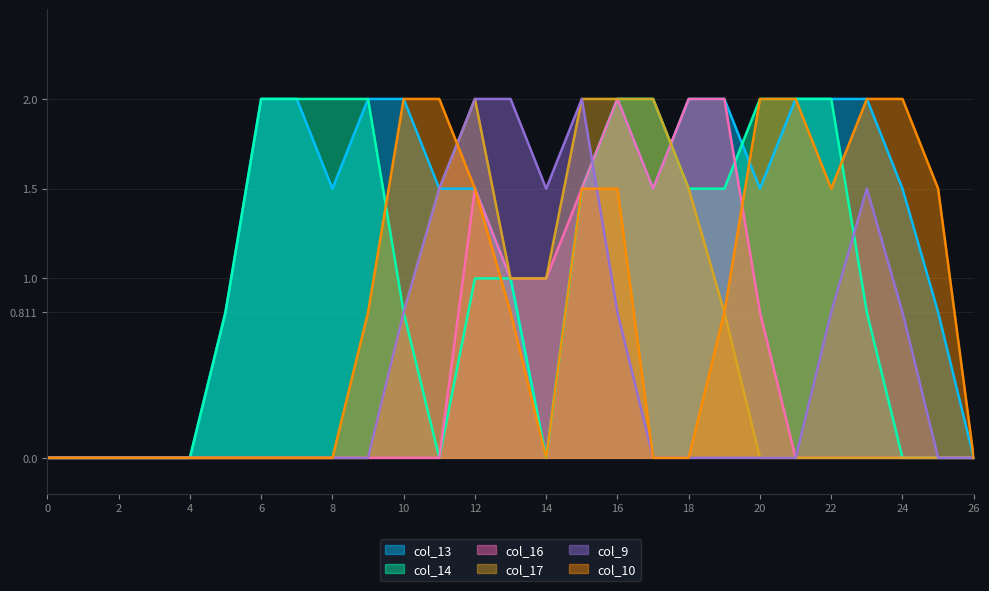

Does the chart have visible grid lines?

Yes